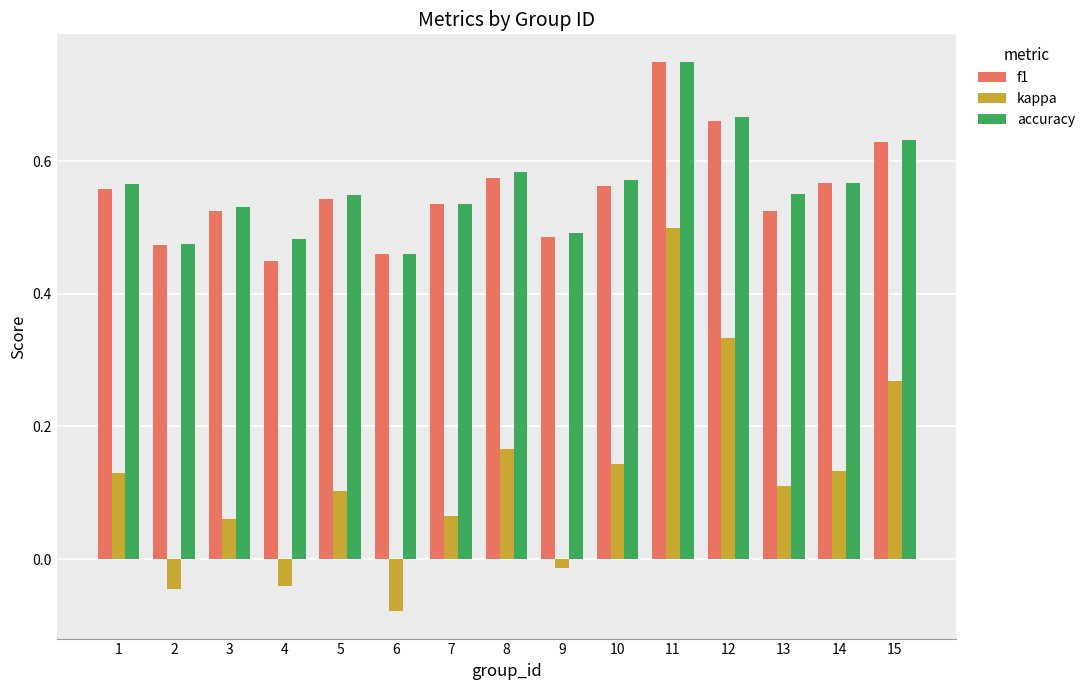

Which category has the lowest value in the kappa series?

6